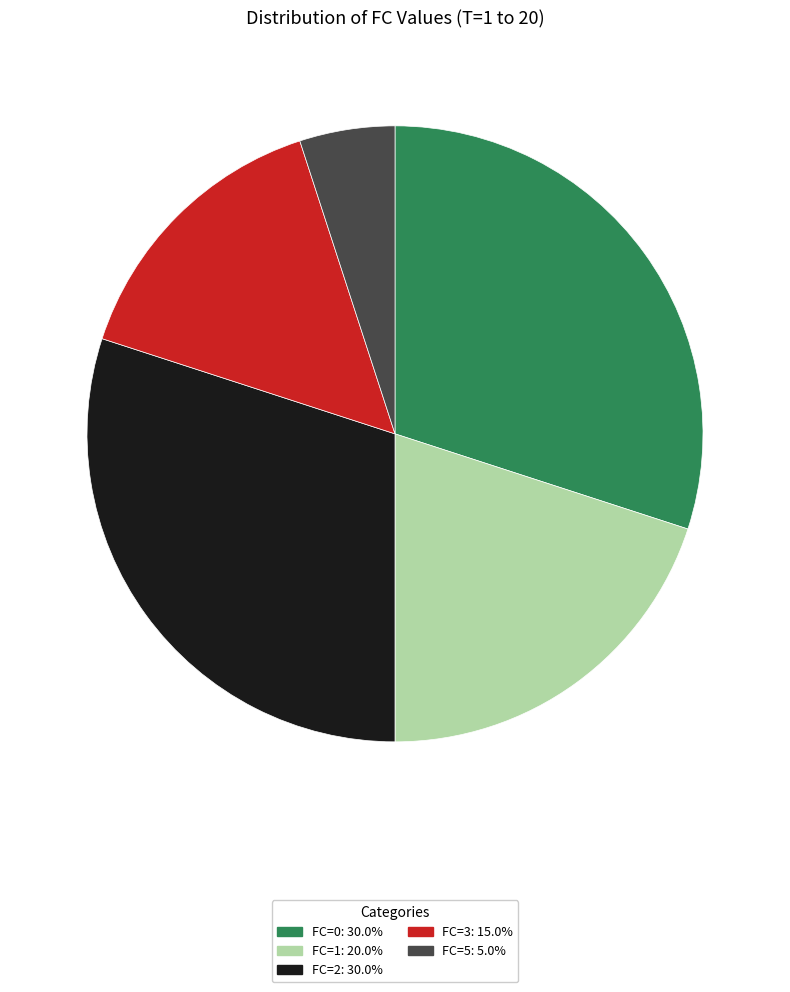

What is the smallest slice in the pie chart?

FC=5